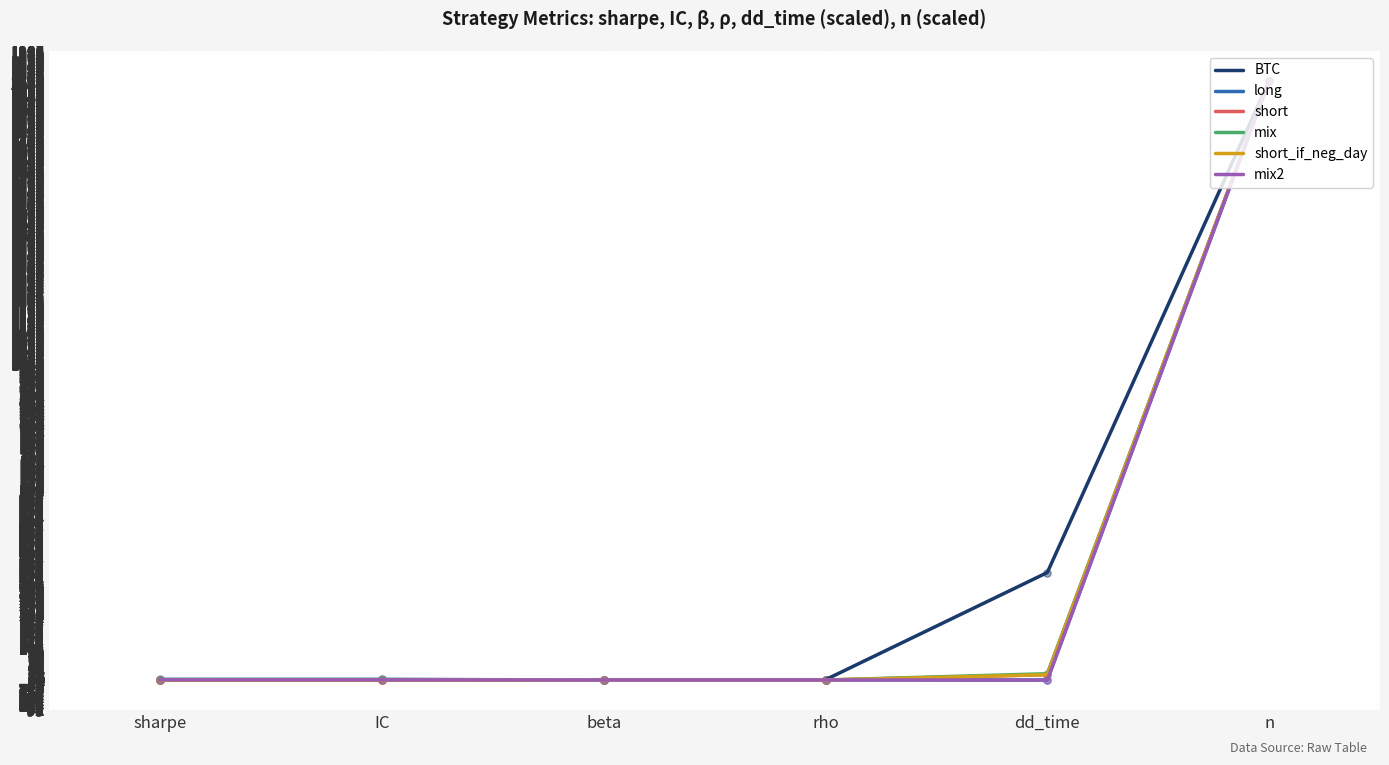

Which series changed the most between rho and dd_time?

BTC